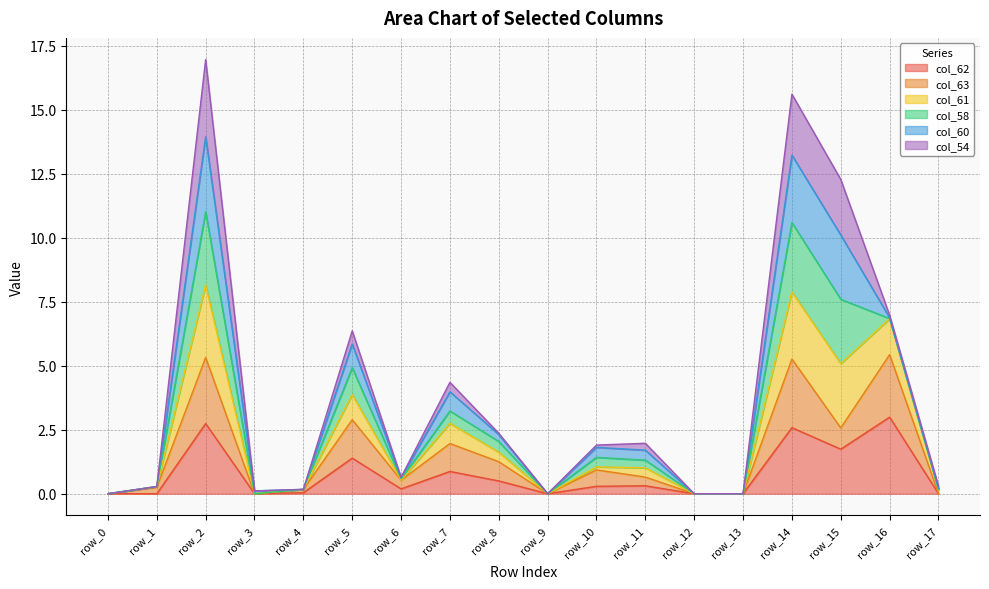

What are all the series names shown in the legend?

col_62, col_63, col_61, col_58, col_60, col_54